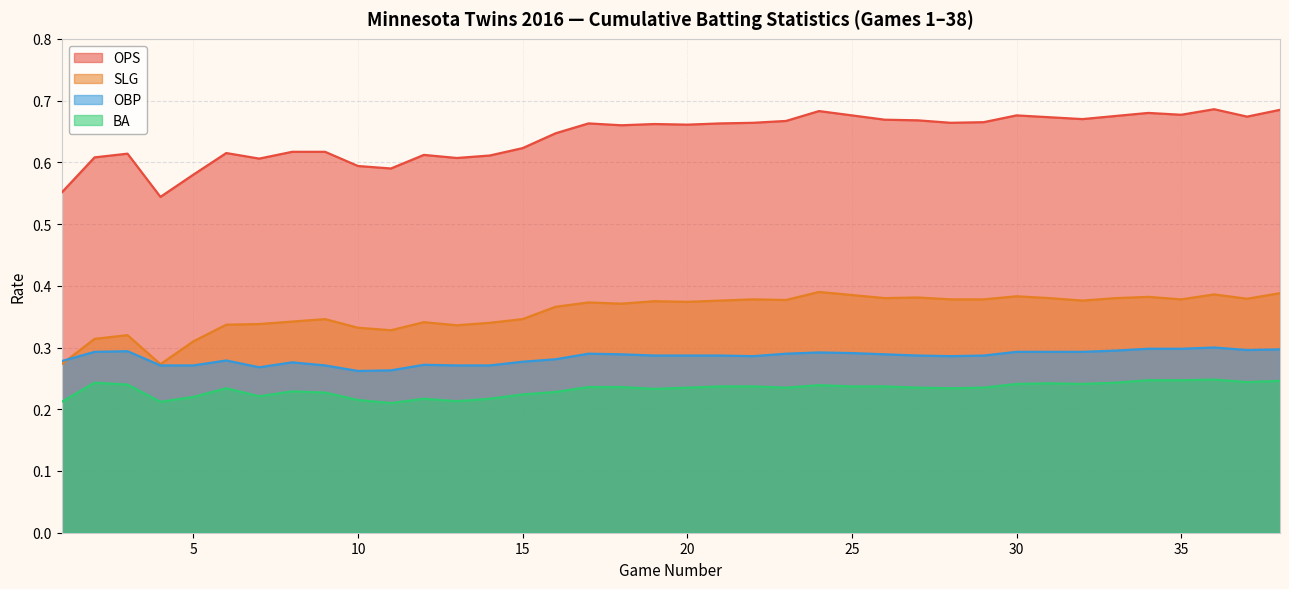

The SLG series shows 0.7 at 28. True or false?

False